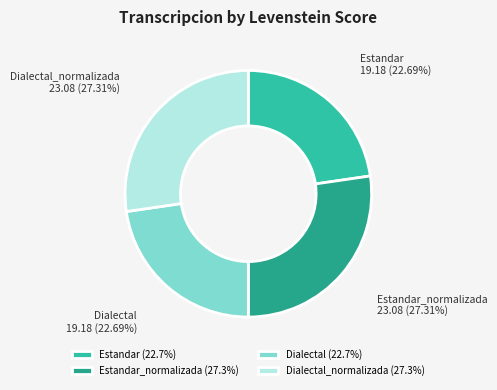

What is the ratio of the value at Estandar to the value at Dialectal?

1.0